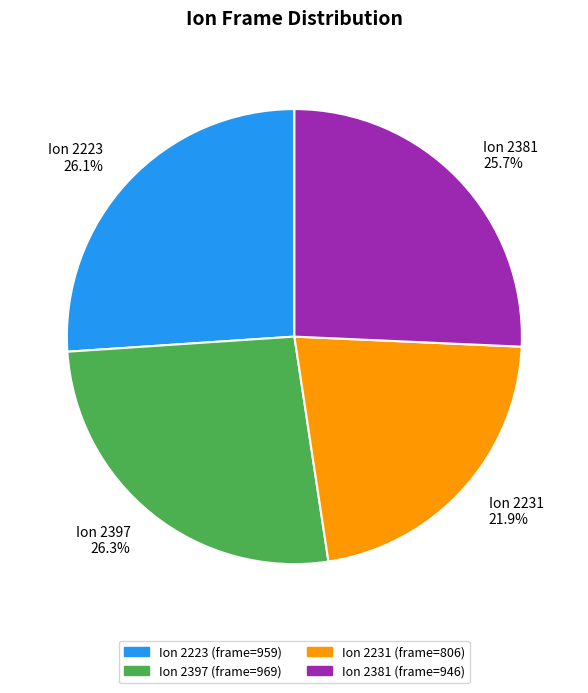

How much of the chart is everything except Ion 2231?

78.1%